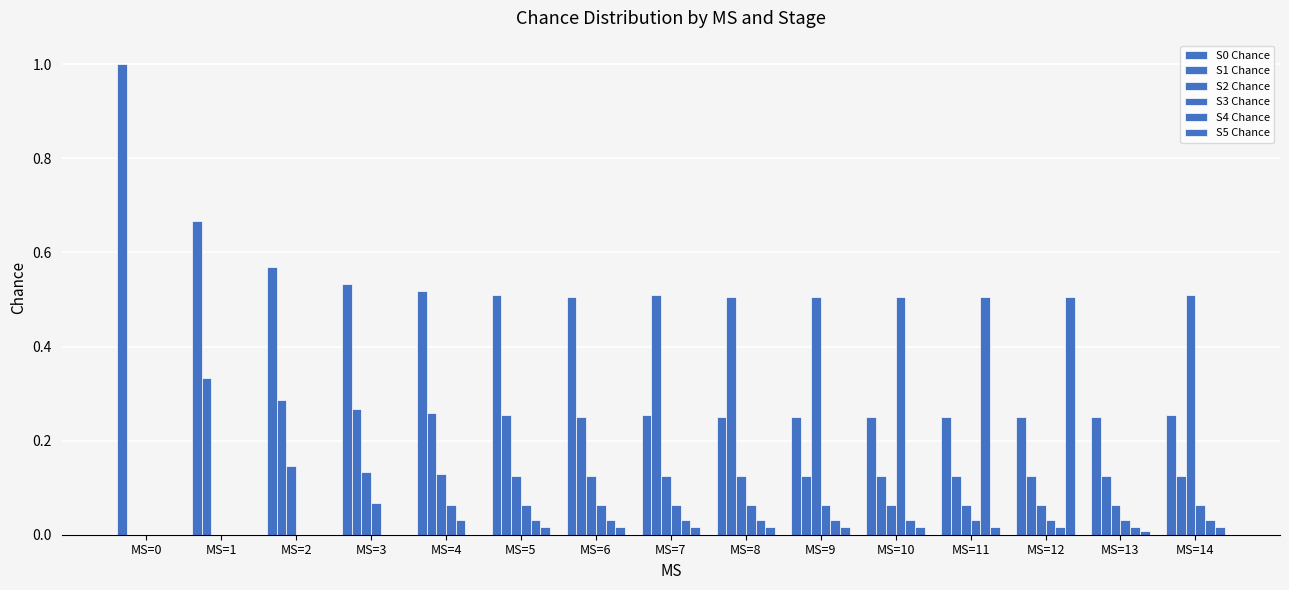

Count the S1 Chance values in the range 0 to 1.

15